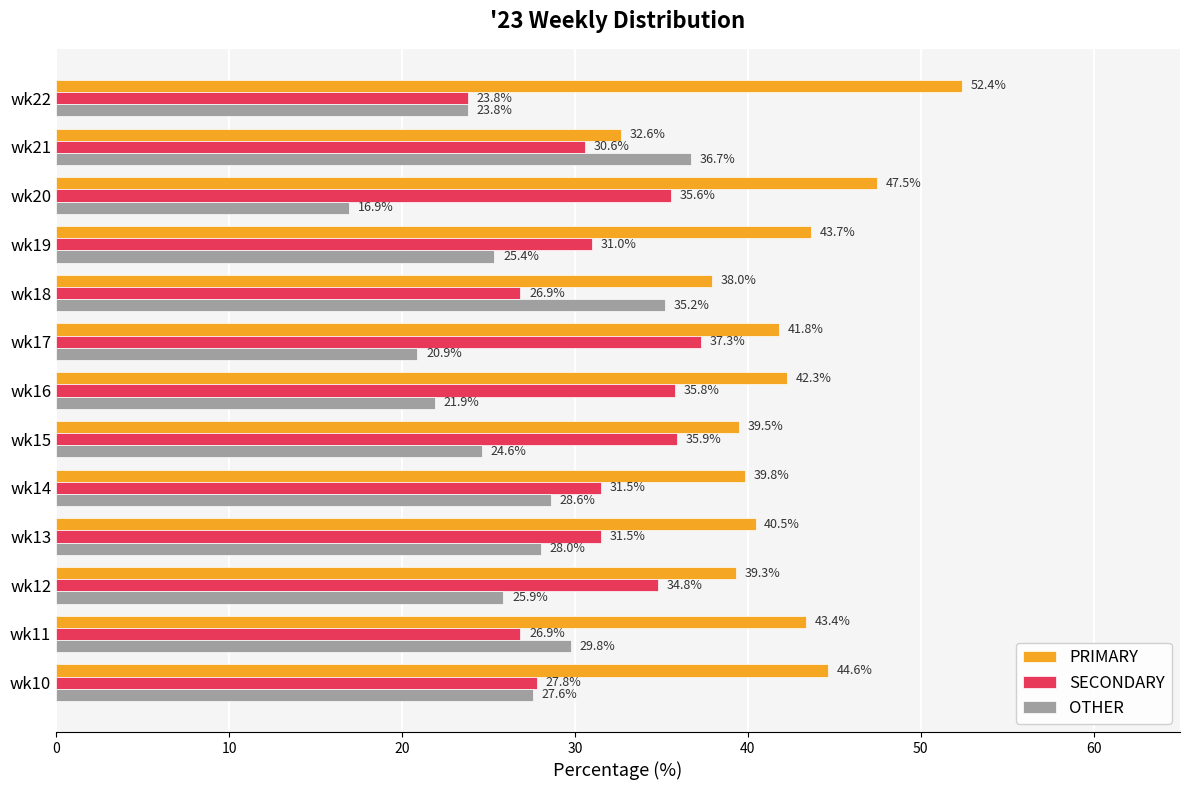

List the series in order of their overall mean, highest first.

PRIMARY, SECONDARY, OTHER